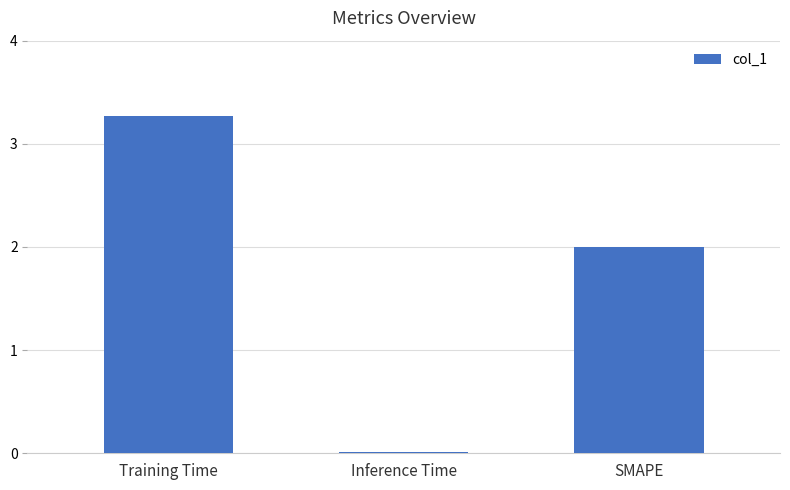

The value at Inference Time is 0.0. True or false?

True